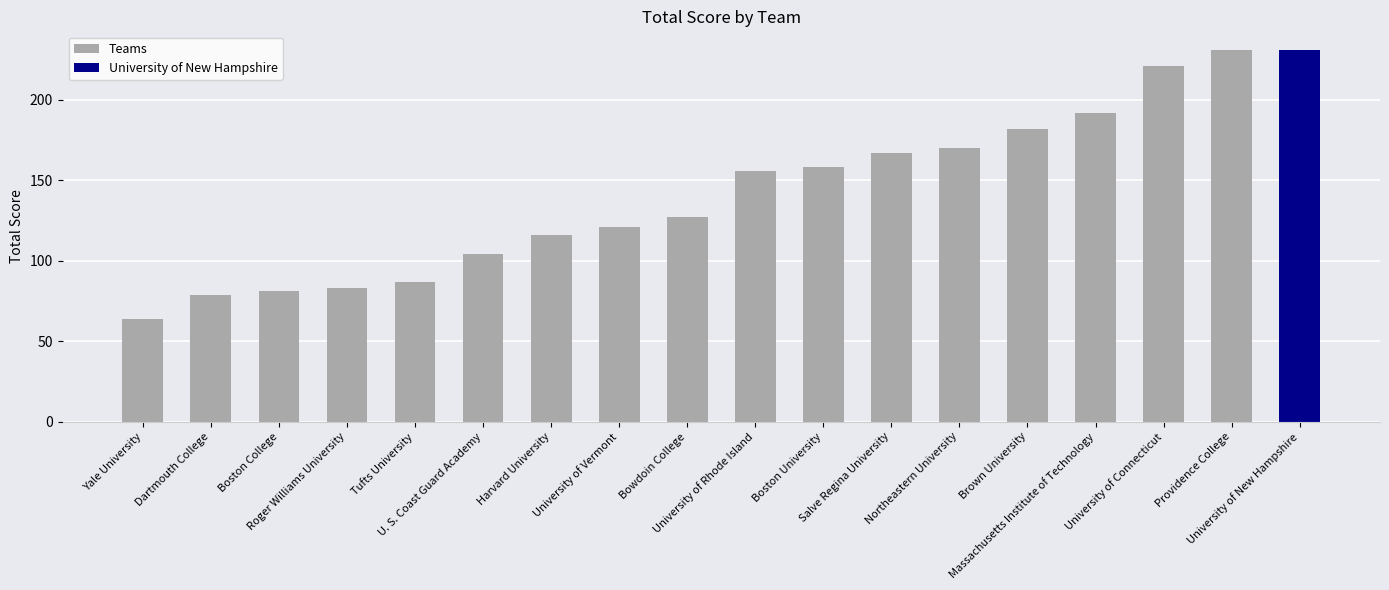

What is the greatest value displayed?

231